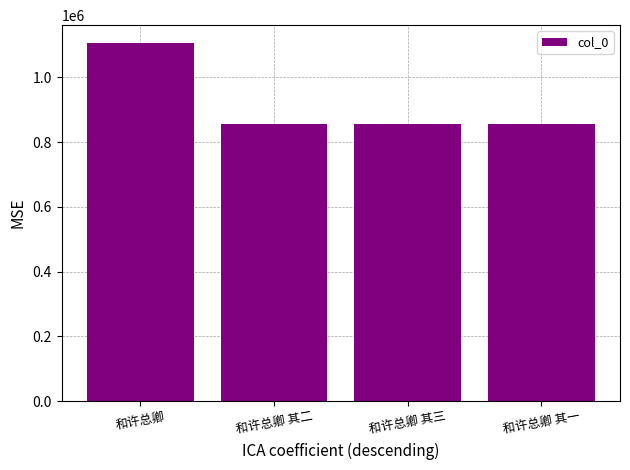

What is the smallest value displayed?

855551